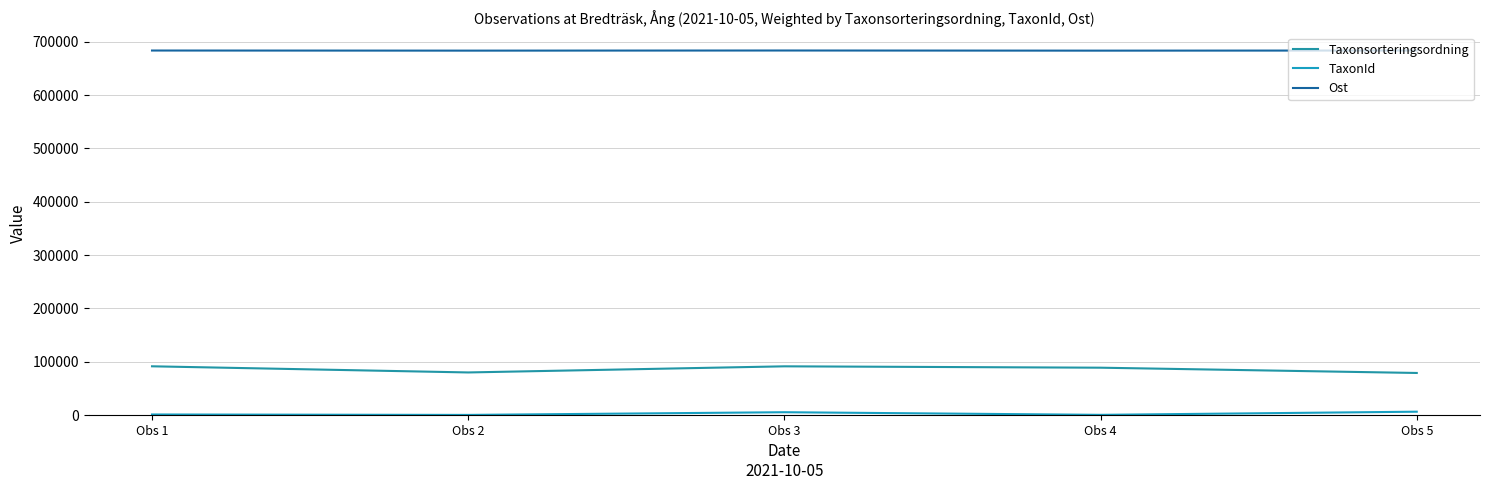

What is the sum of the Taxonsorteringsordning values at Obs 3 and Obs 5?

170526